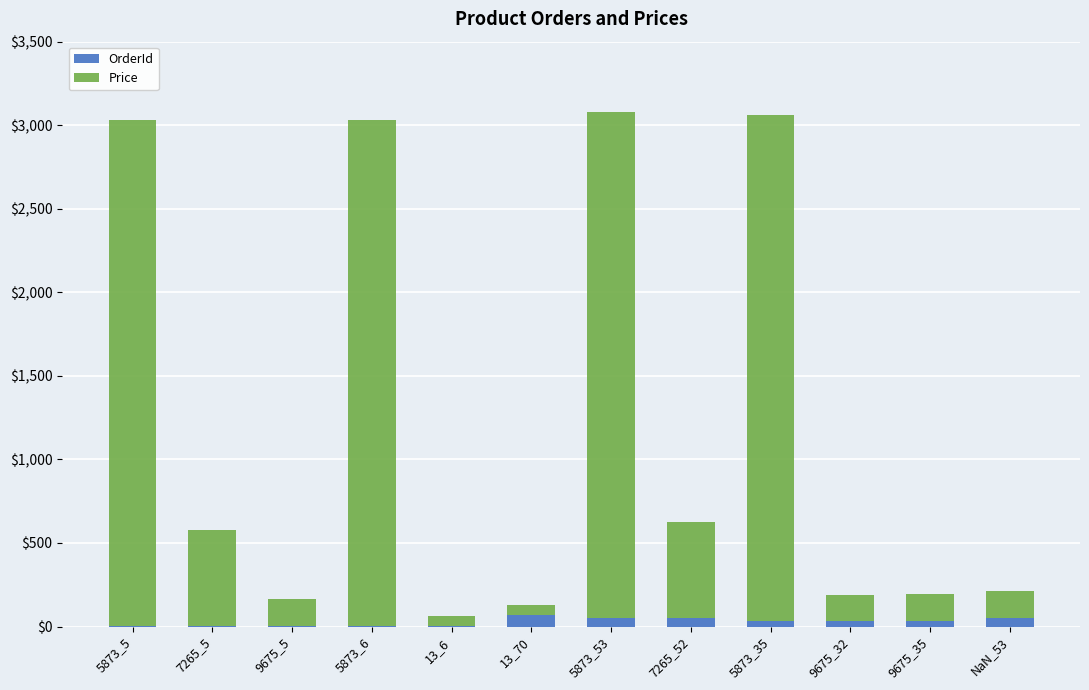

What is the sum of all OrderId values?

357